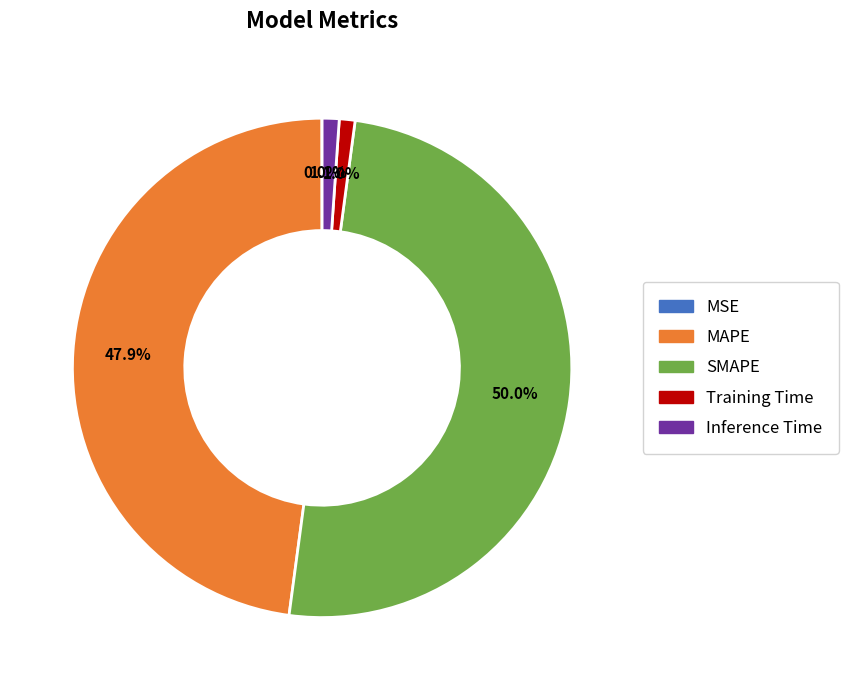

Which has a higher value, MAPE or SMAPE?

SMAPE